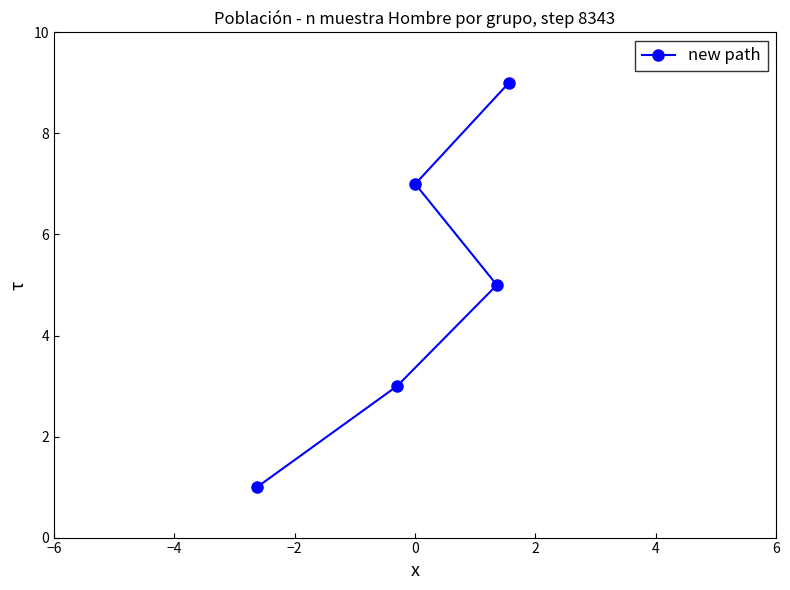

What is the maximum value shown in the chart?

9